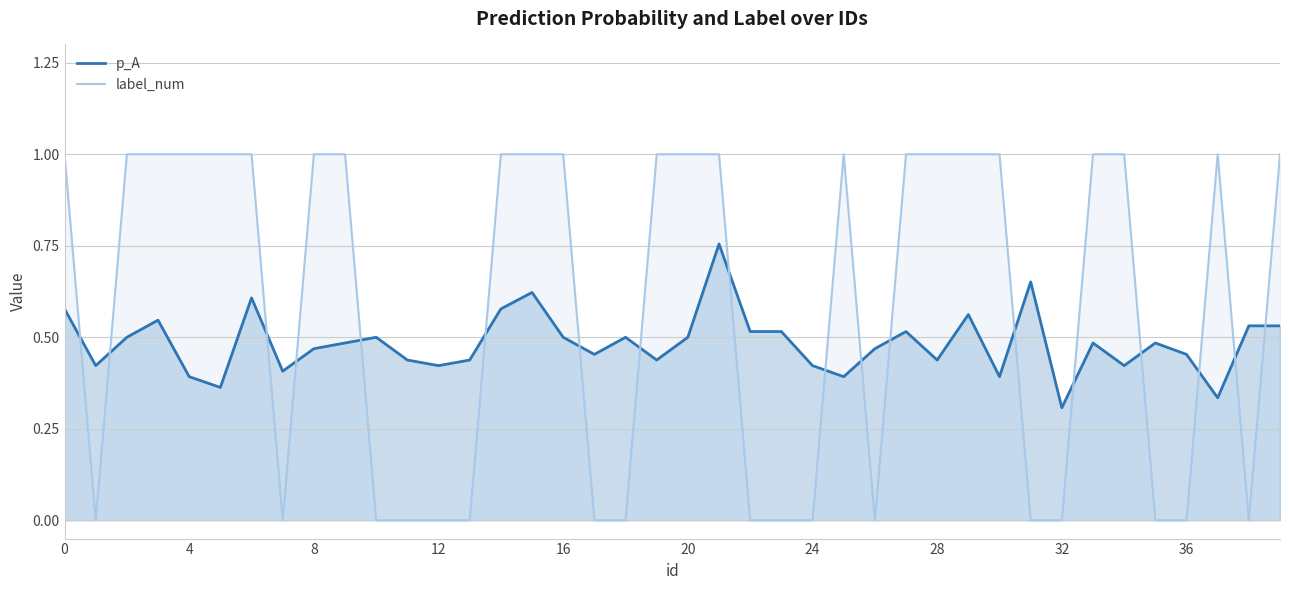

Rank the series at 28 from highest to lowest value.

label_num, p_A